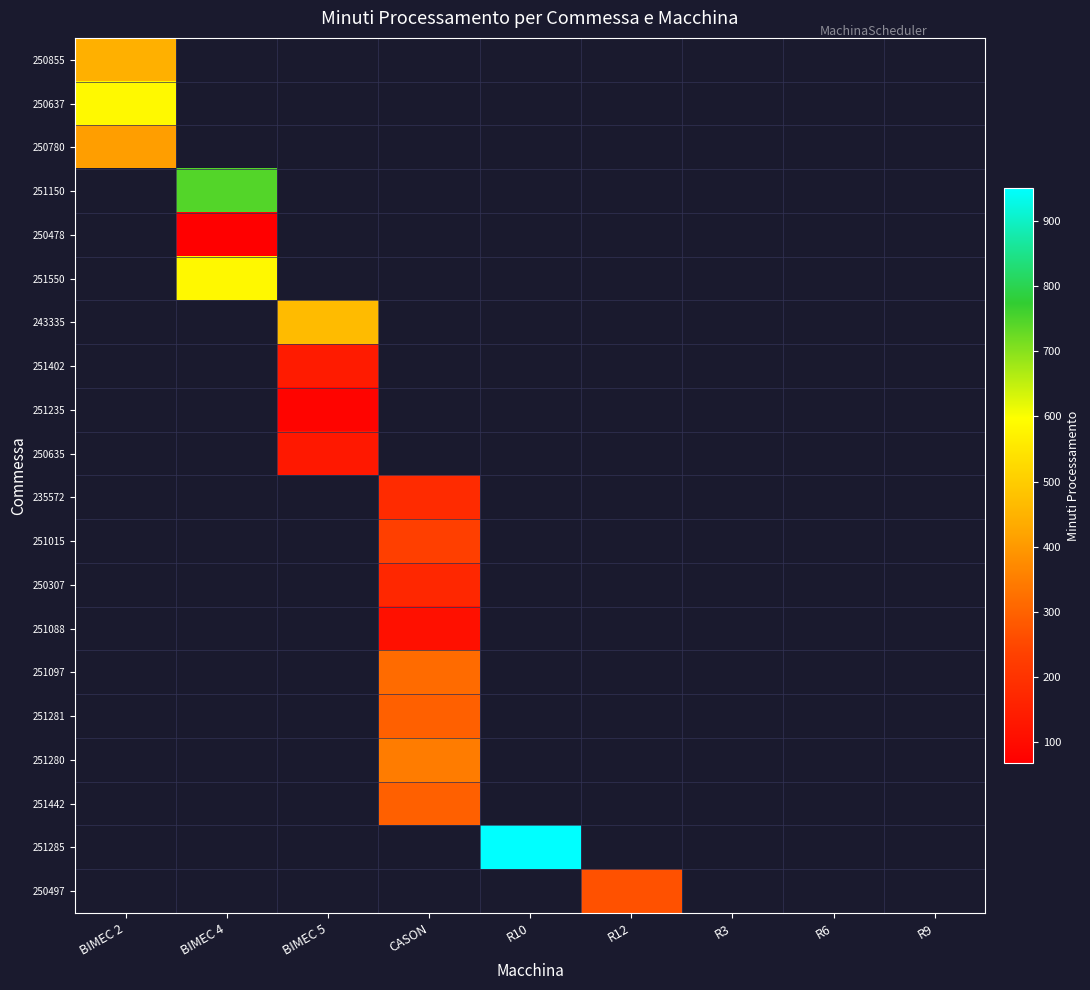

What is the greatest value displayed?

950.3